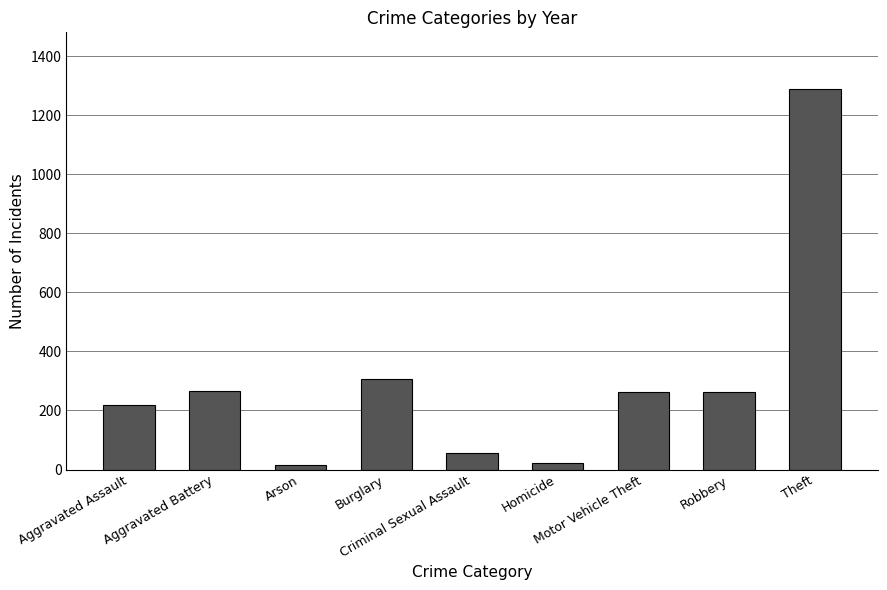

Does the chart contain any negative values?

No